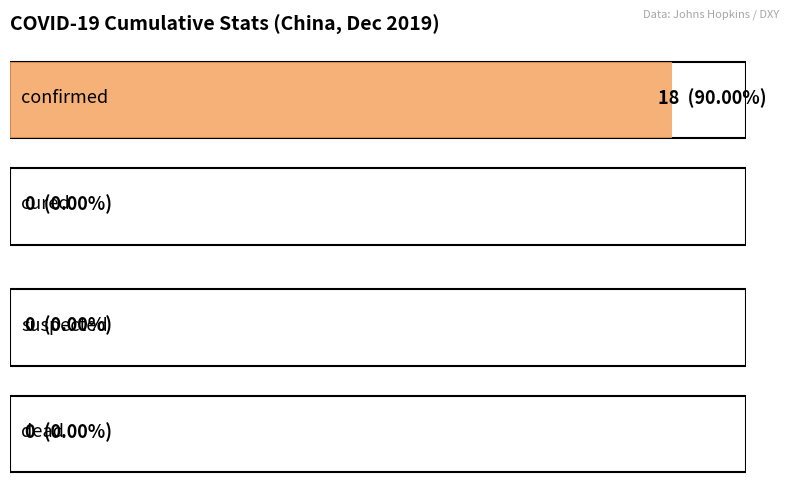

The confirmed series shows 1 at 2019-12-06. True or false?

True